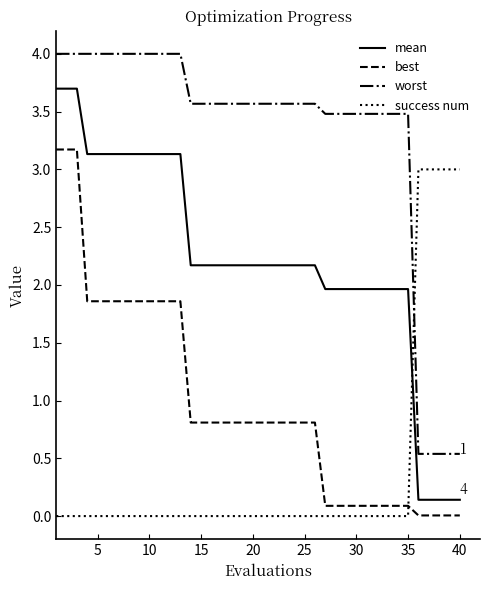

List the series in order of their overall mean, lowest first.

success num, best, mean, worst